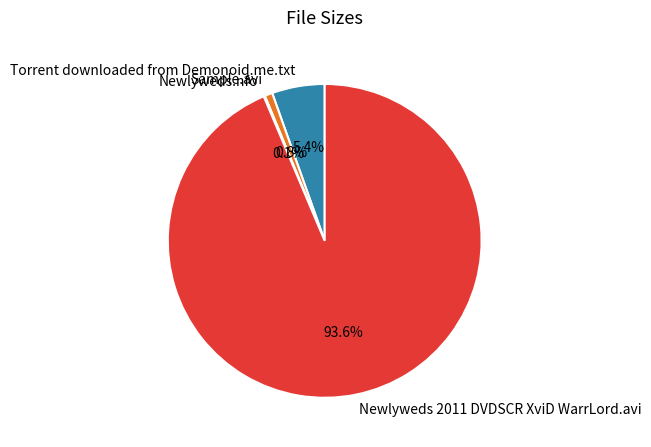

Is there any slice that represents more than half of the pie?

Yes